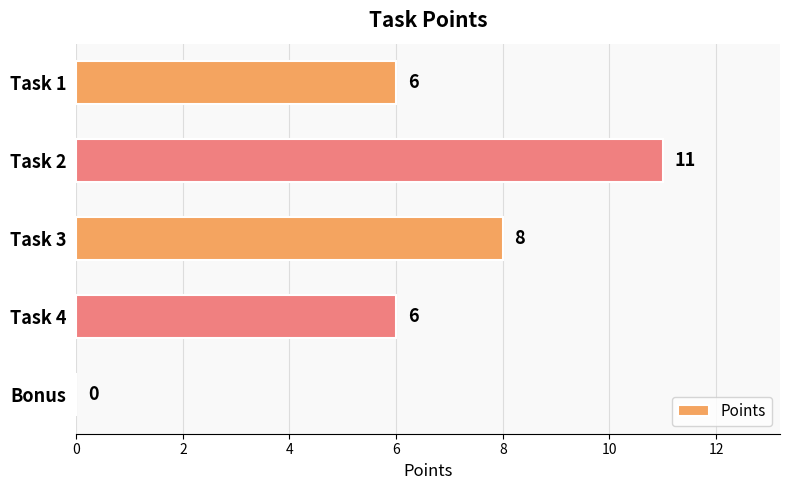

Reading top to bottom, list all the values displayed in this chart.

Task 1=6	Task 2=11	Task 3=8	Task 4=6	Bonus=0